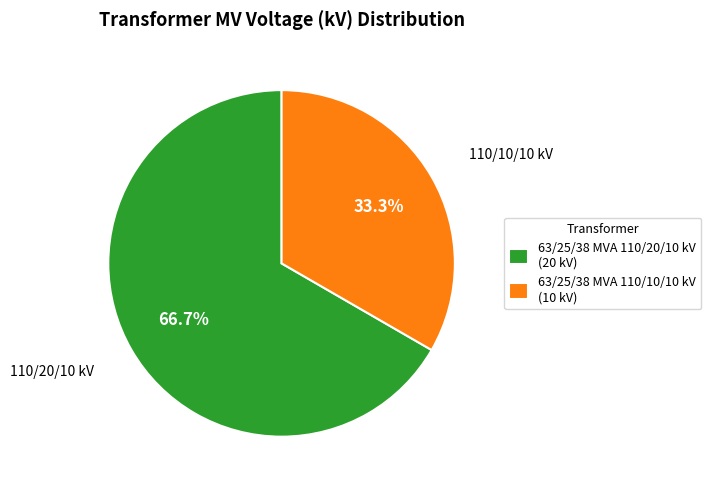

Is it true that 63/25/38 MVA 110/10/10 kV is 21% of the pie?

False